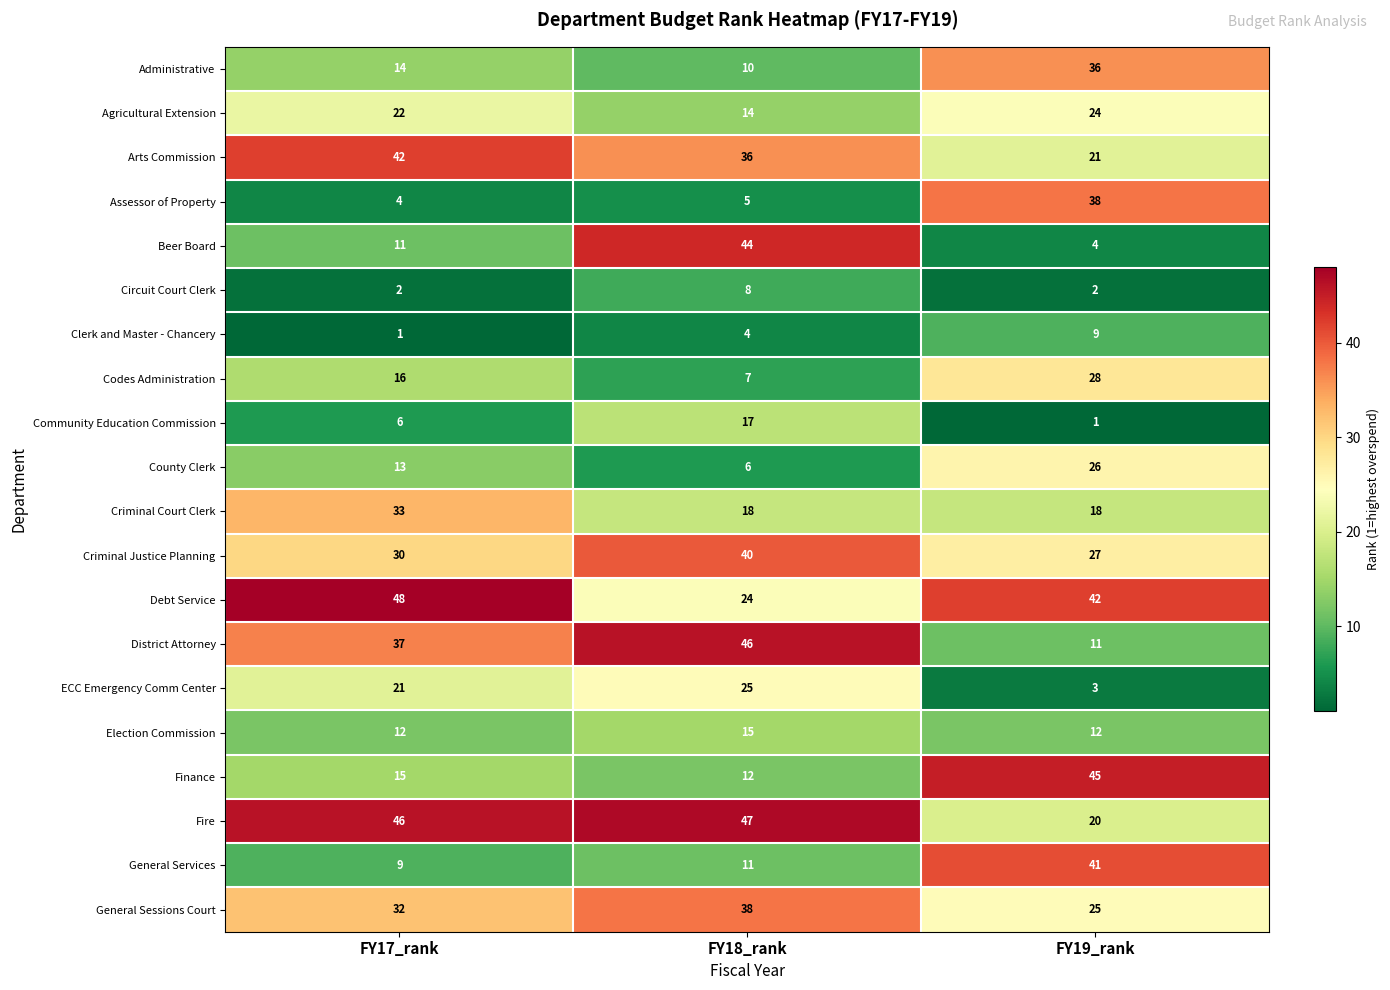

Rank the categories by Administrative value from highest to lowest.

FY19_rank, FY17_rank, FY18_rank